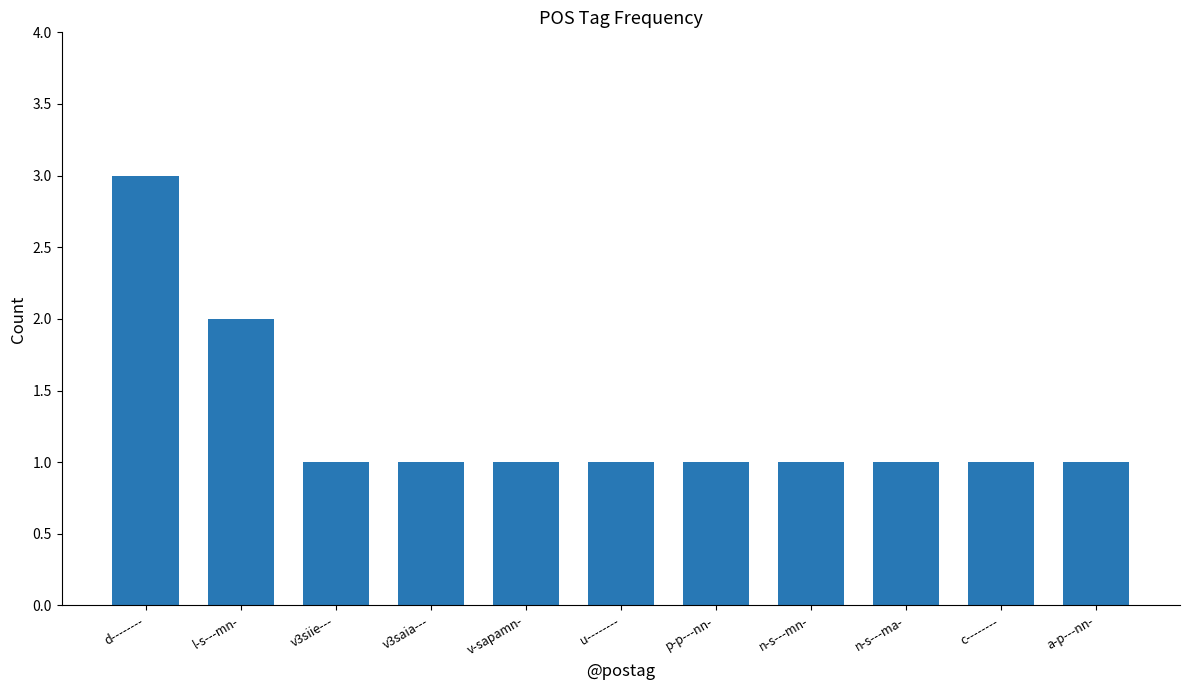

What is the greatest value displayed?

3